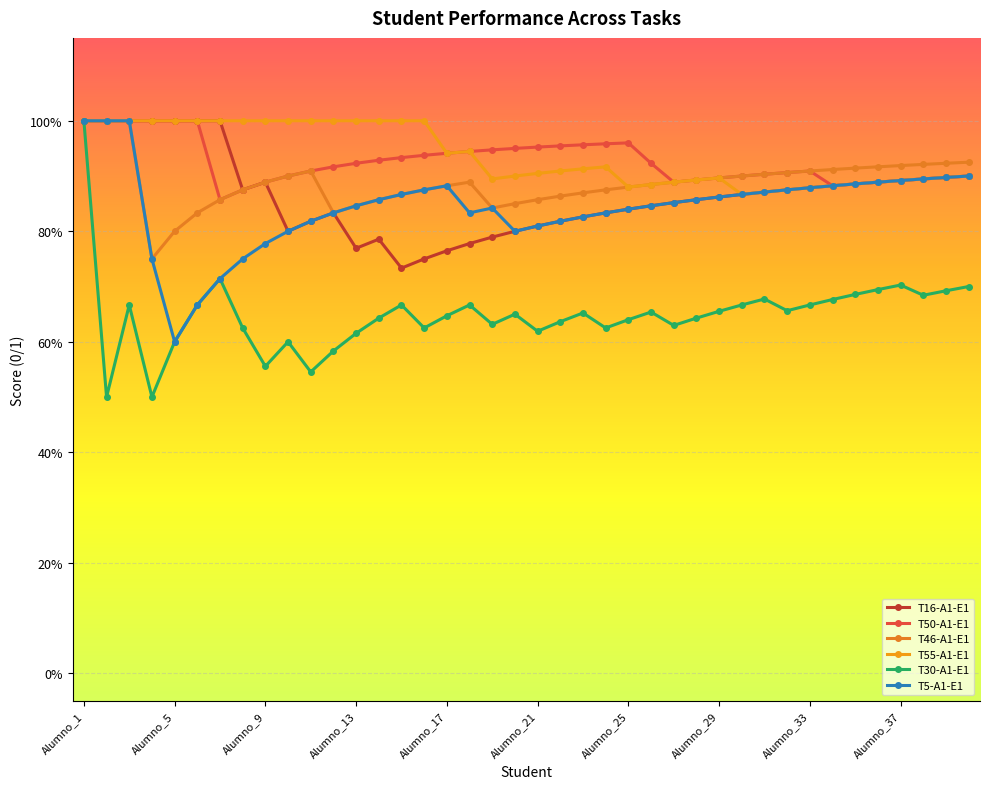

What is the minimum value for T16-A1-E1?

0.7